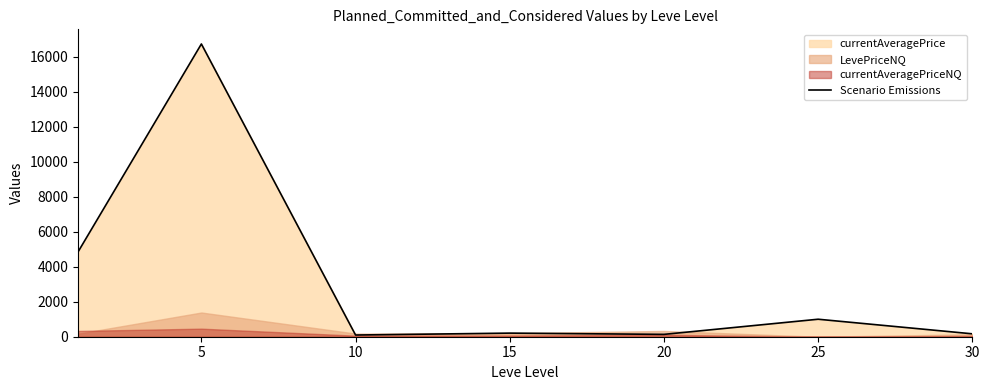

The value at 25 is 419. True or false?

False